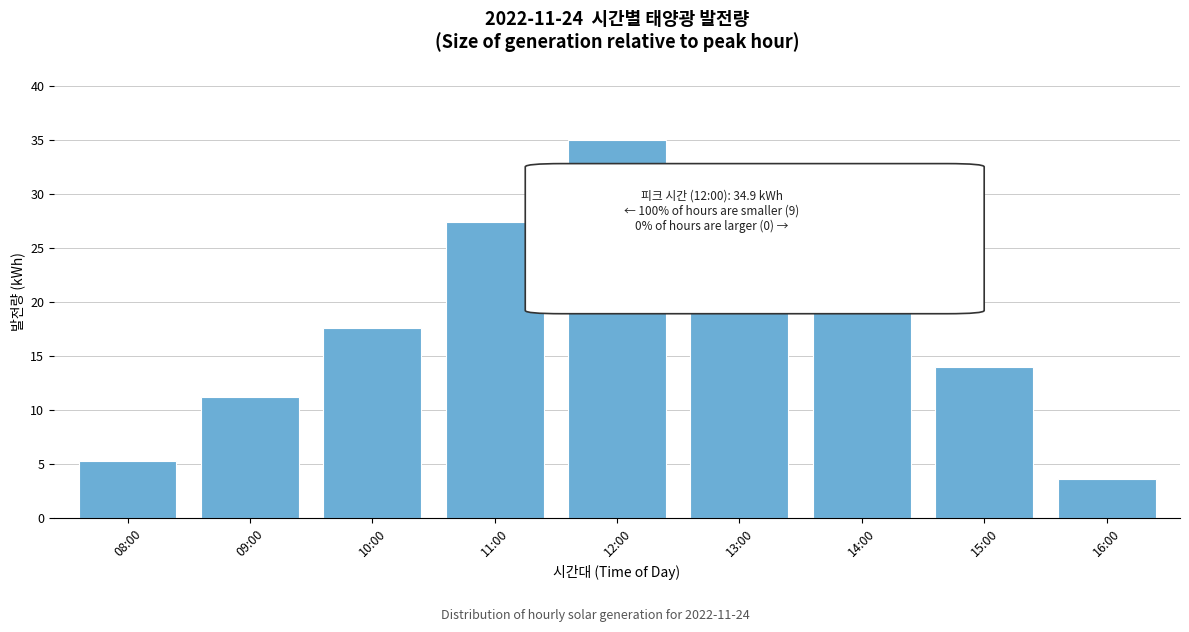

Reading left to right, list all the values displayed in this chart.

5.3	11.2	17.6	27.4	34.9	31.9	25.2	14.0	3.6